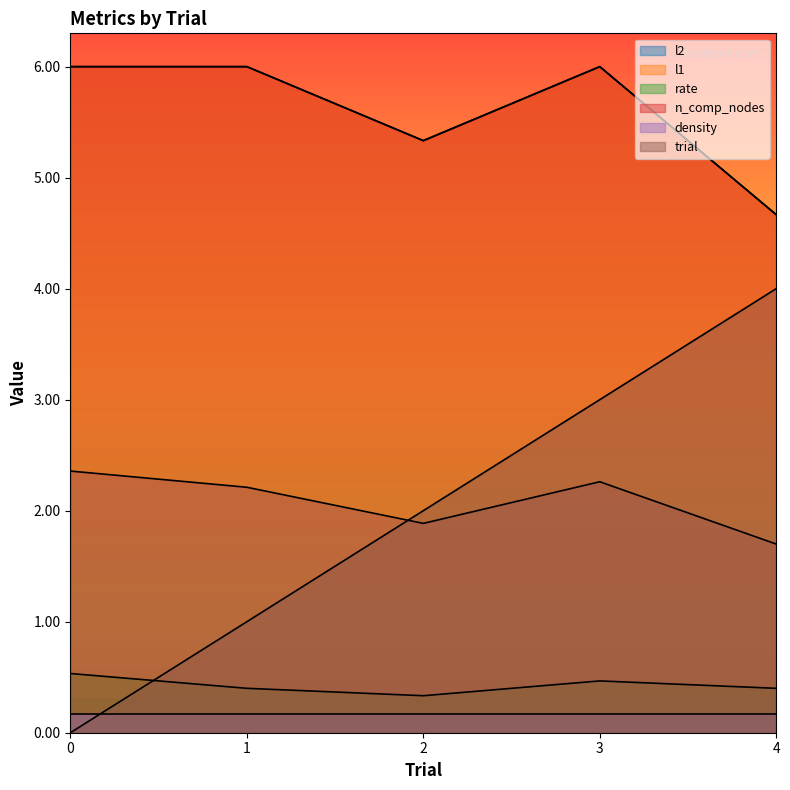

In l1, how many points are higher than both neighbors (excluding endpoints)?

1